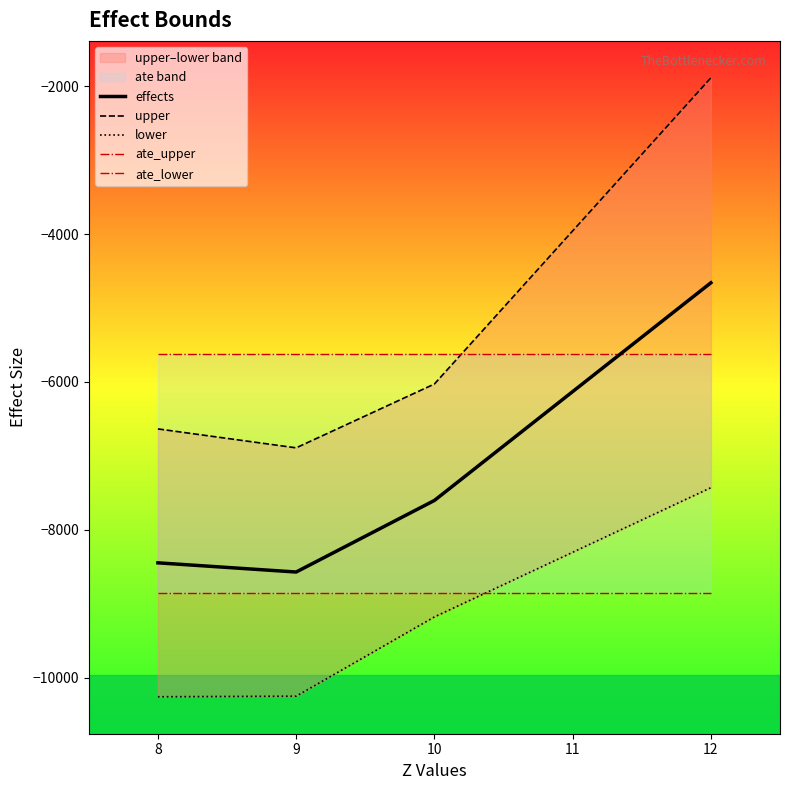

The value of effects at 8 is -8445.8. True or false?

True